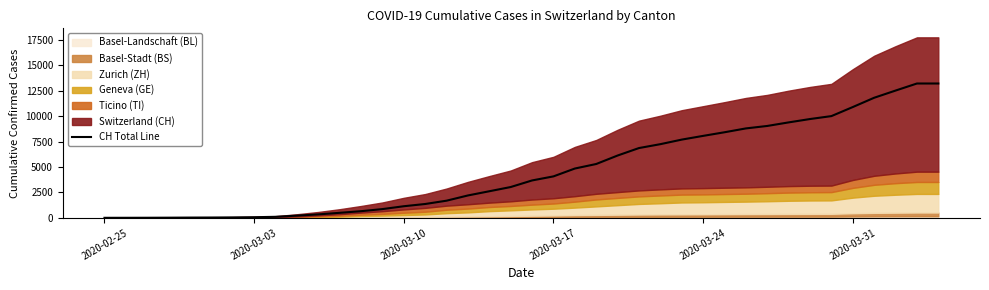

What is the difference between the maximum and second lowest values?

13211